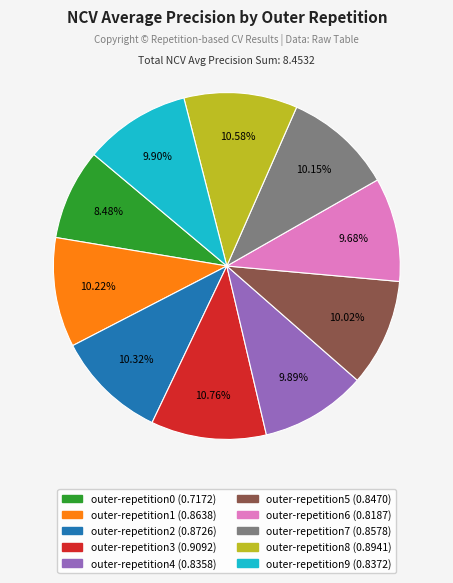

Count the number of slices in the pie.

10